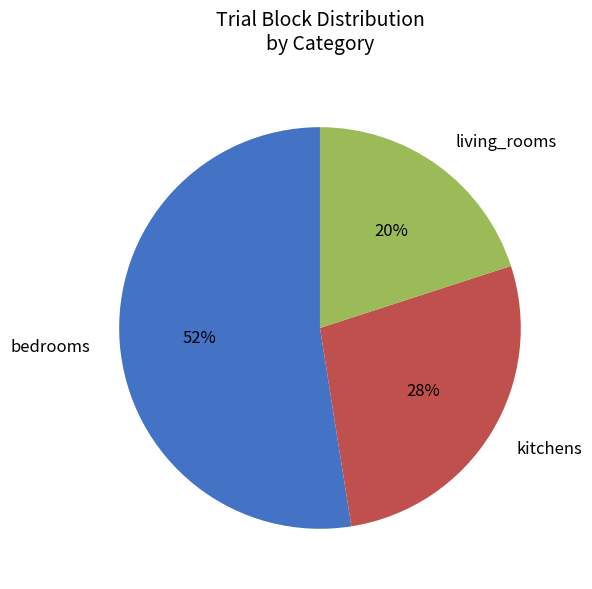

To the nearest percent, what is the difference between the largest and smallest slice percentages?

32%